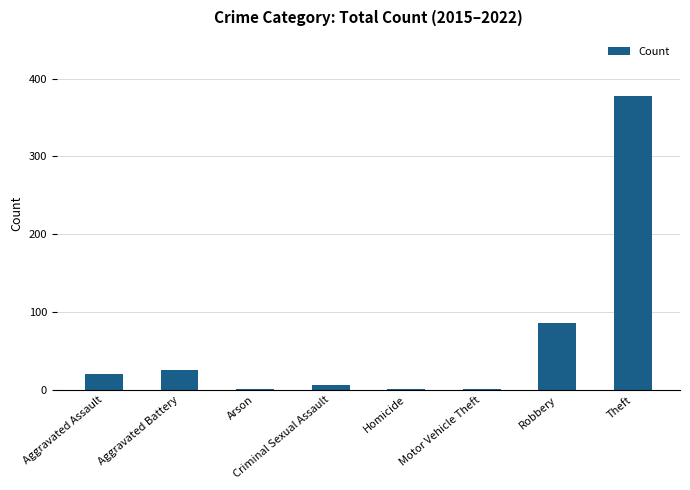

At which category does the chart reach its peak across all series?

Theft